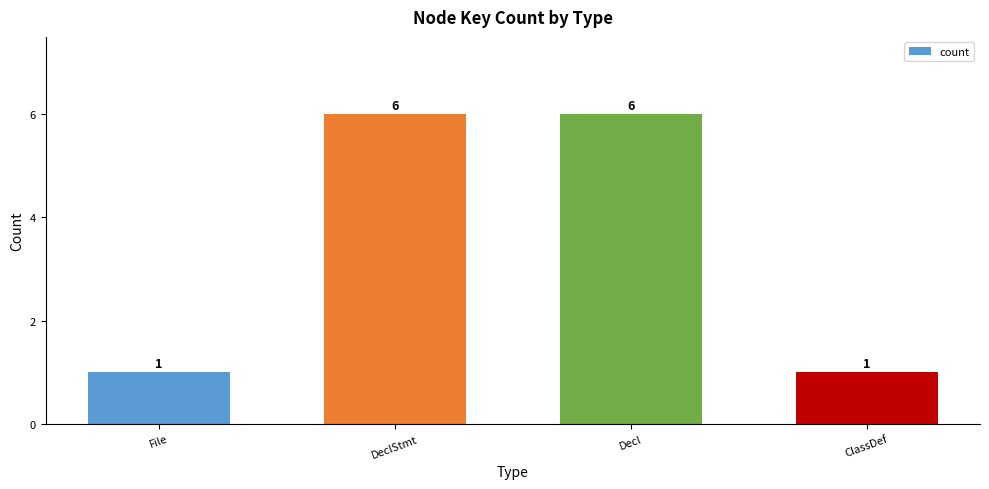

The value at DeclStmt is 3. True or false?

False